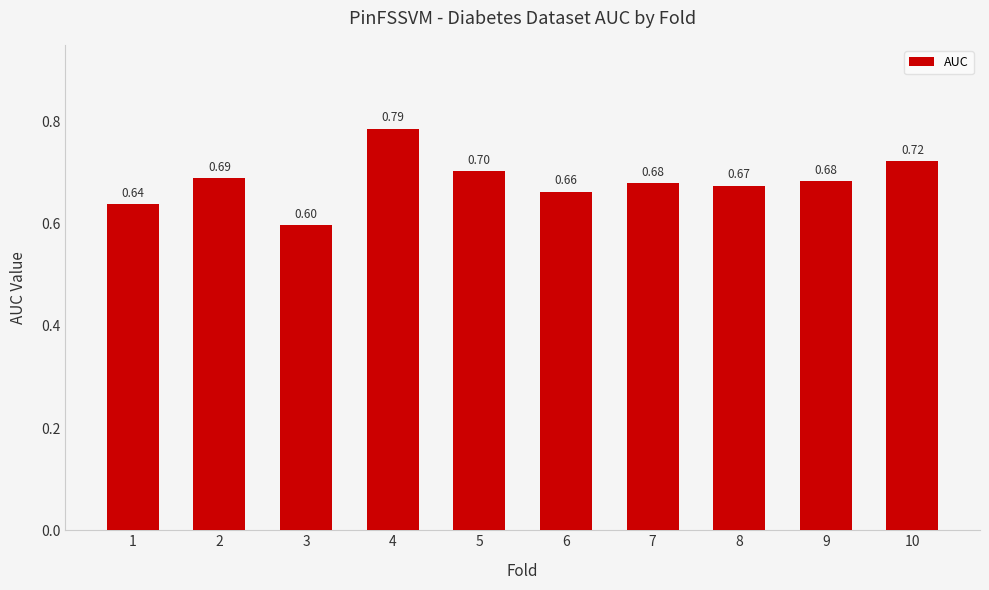

What is the sum of all values?

6.8